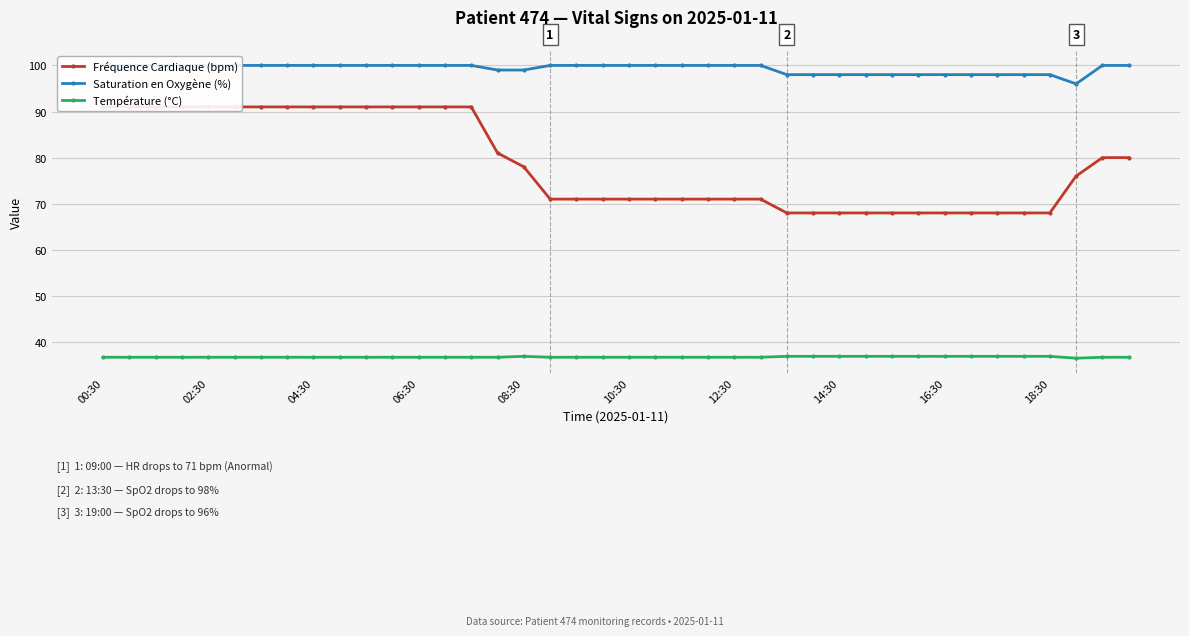

The value of Saturation en Oxygène (%) at 21 is 100.0. True or false?

True